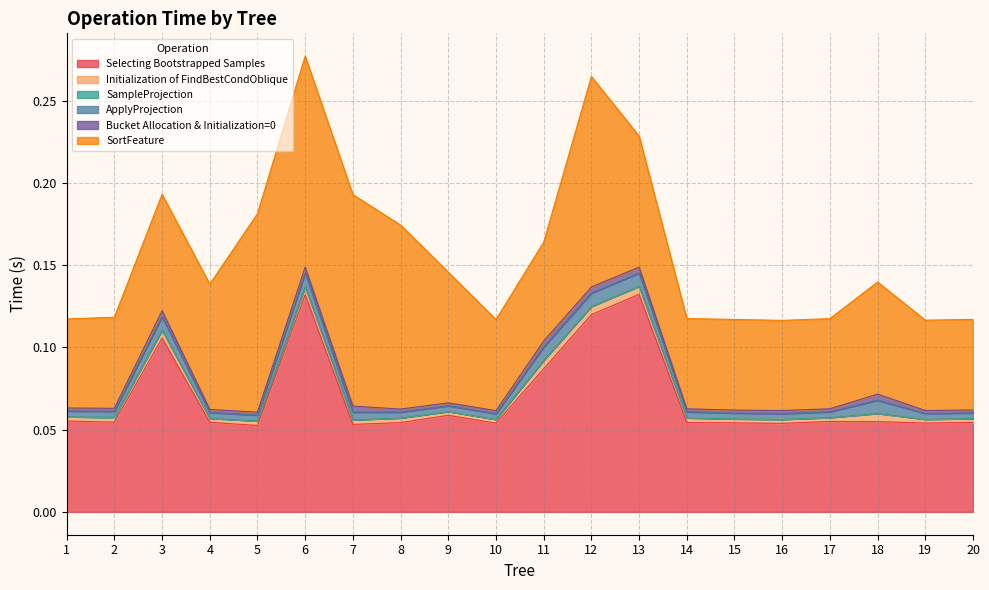

Which series has the widest spread of values?

Selecting Bootstrapped Samples